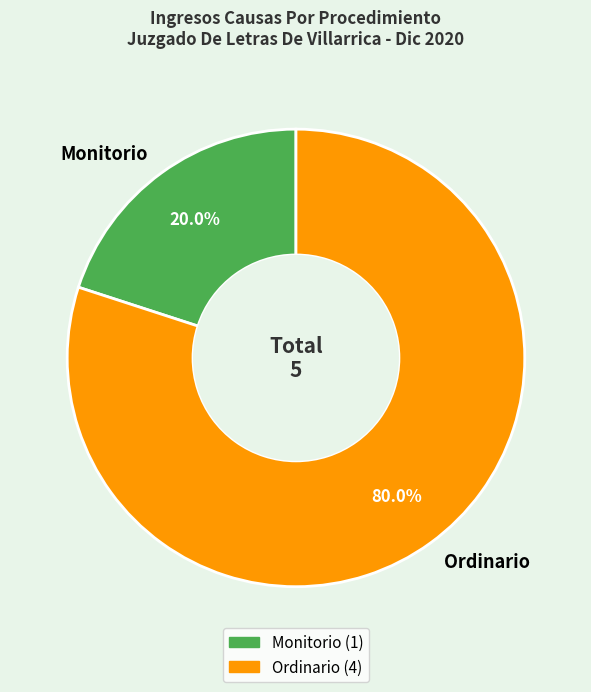

Approximately how many times larger is the value at Ordinario compared to Monitorio?

4.0